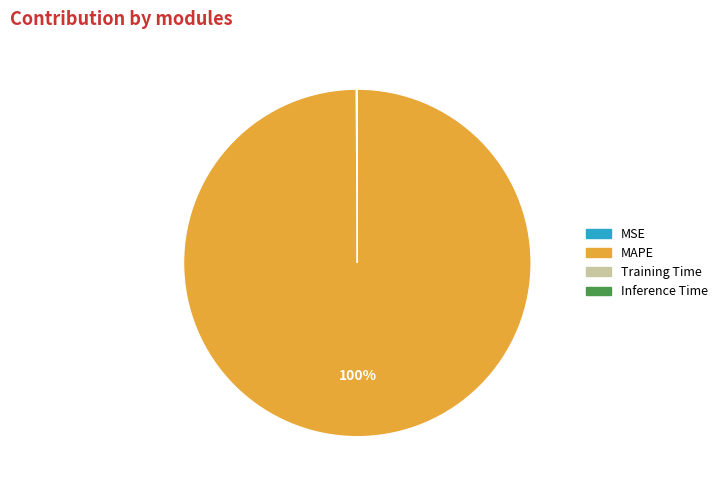

True or false: MAPE accounts for 100% of the total.

True